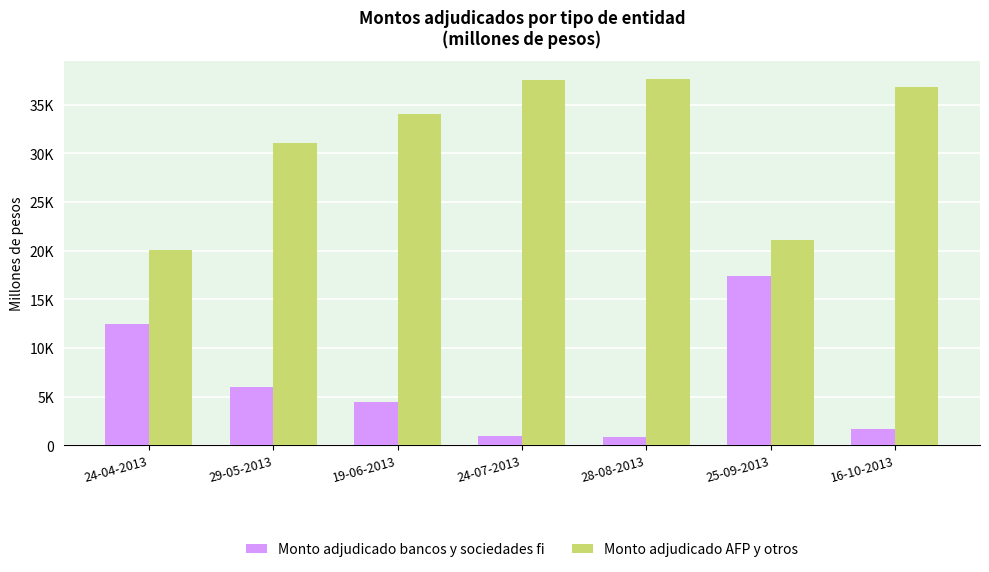

Are the bars horizontal?

No